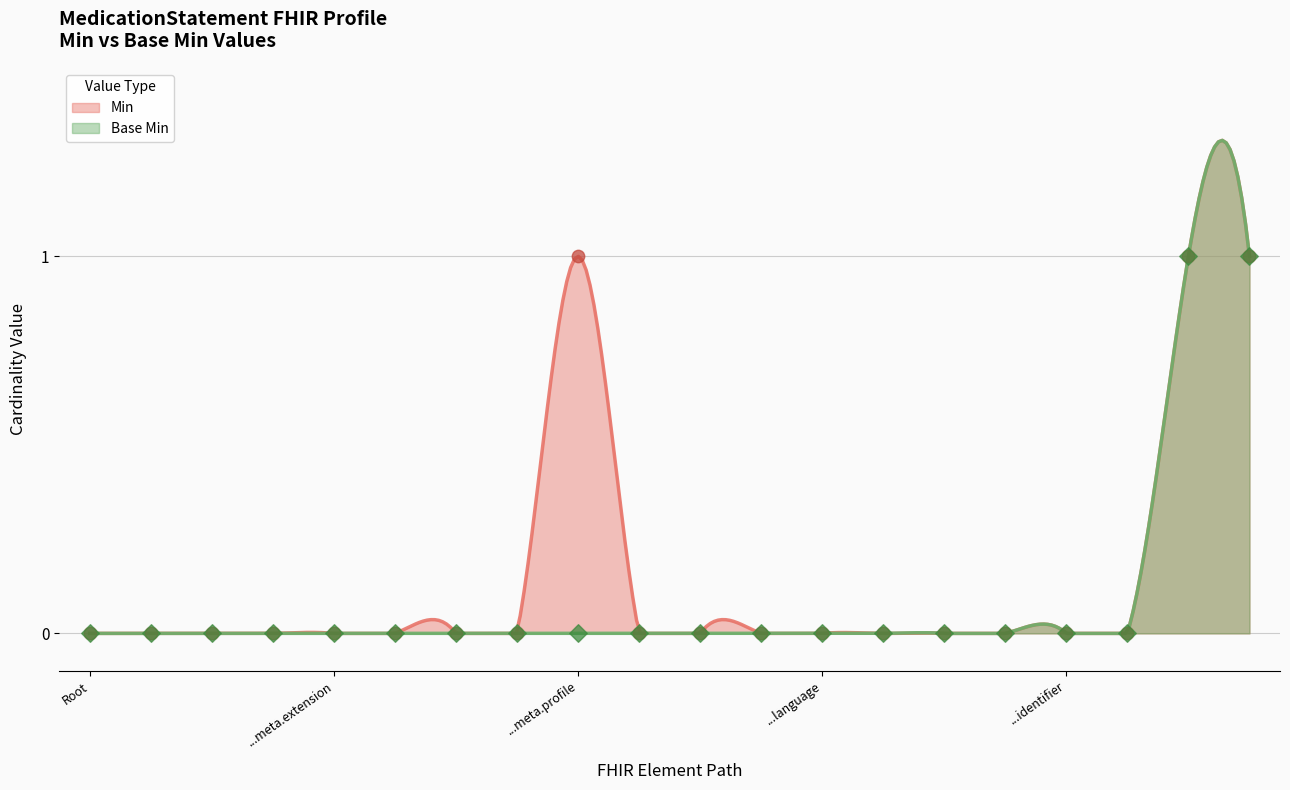

What is the total value across all series at MedicationStatement.meta.source?

1